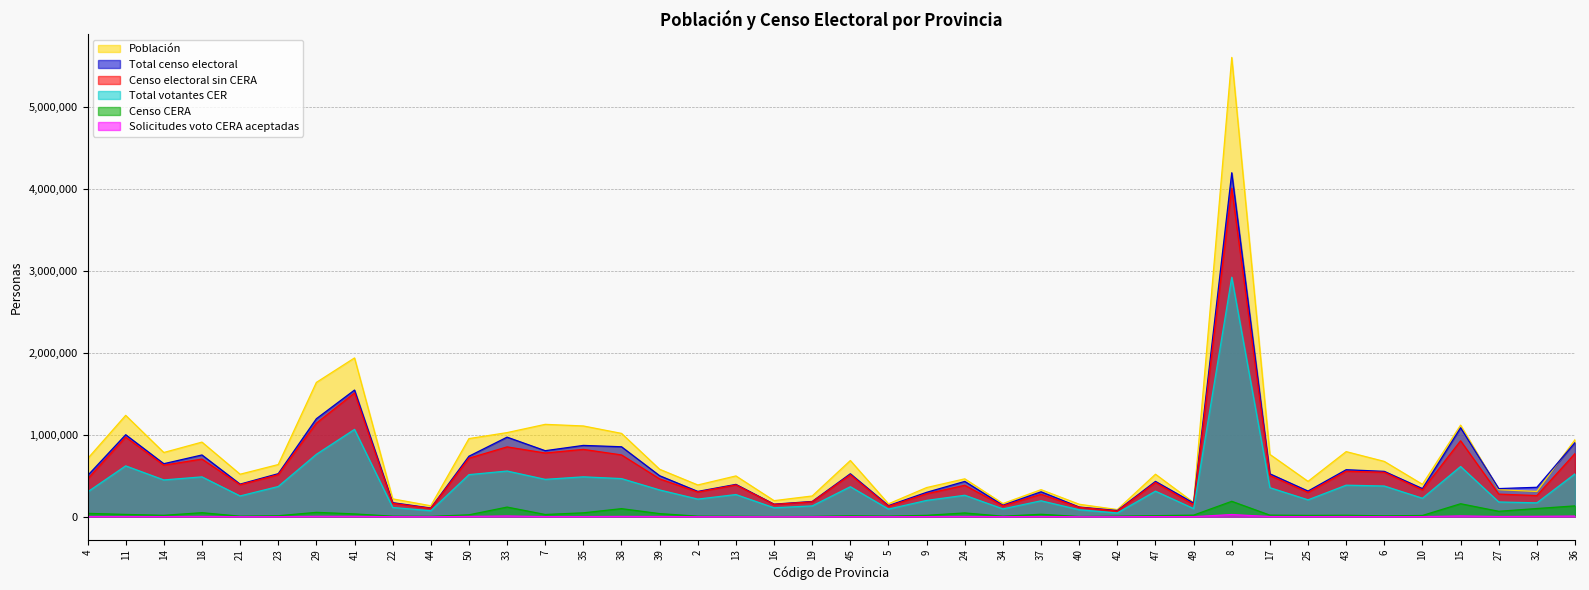

Is it true that Solicitudes voto CERA aceptadas equals 1067 at 13?

True